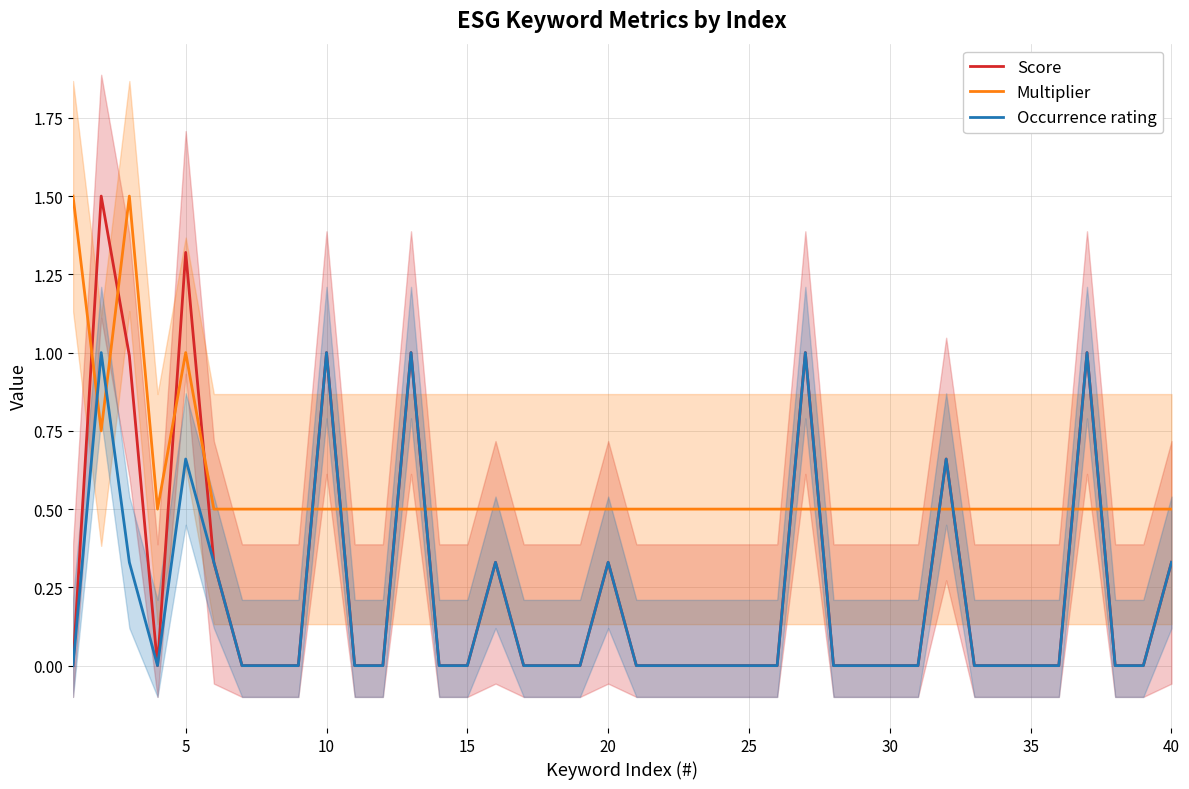

Is it true that Multiplier equals 0.2 at 35?

False